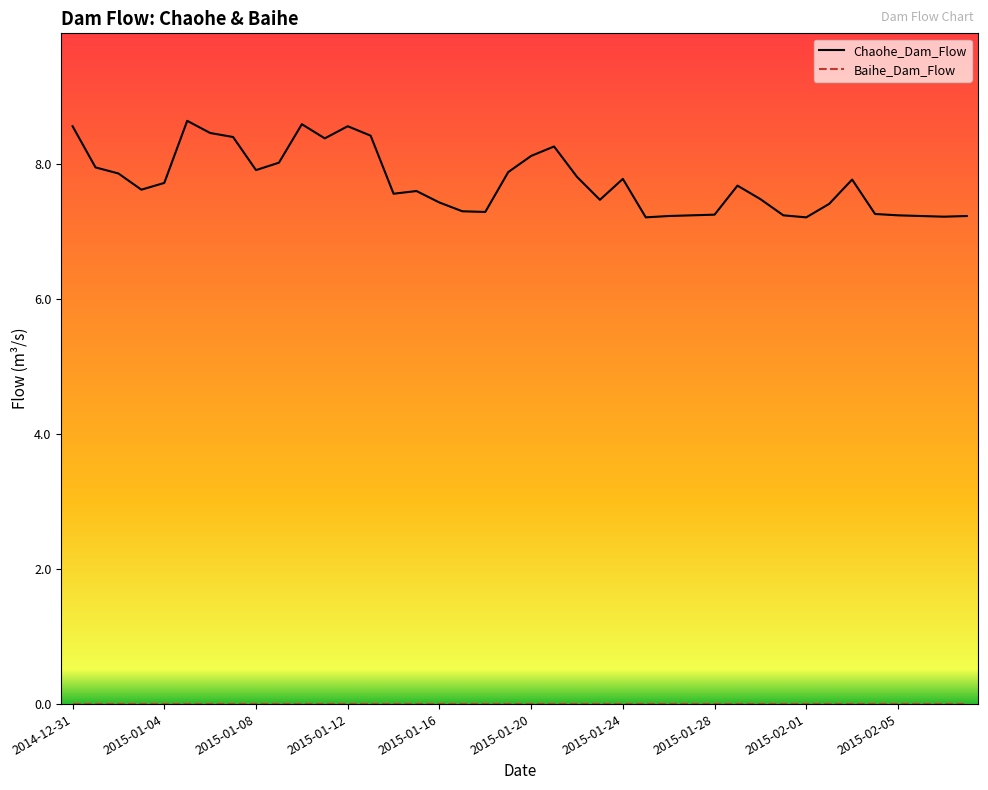

Which series has the widest spread of values?

Chaohe_Dam_Flow